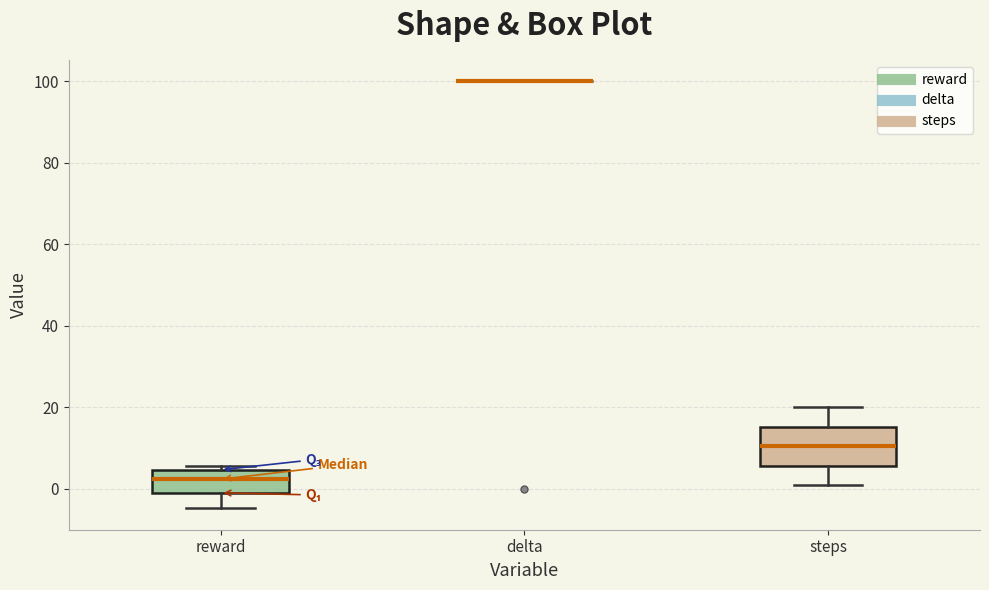

Reading left to right, read every box against the y-axis: the position of its median line, the range the box covers, and the ends of its whiskers. The values are not printed on the chart, so give them approximately, as read against the axis.

reward: median 2, box 0 to 4, whiskers -4 to 6
delta: box collapsed to a line at 100, whiskers 100 to 100
steps: median 10, box 6 to 16, whiskers 2 to 20